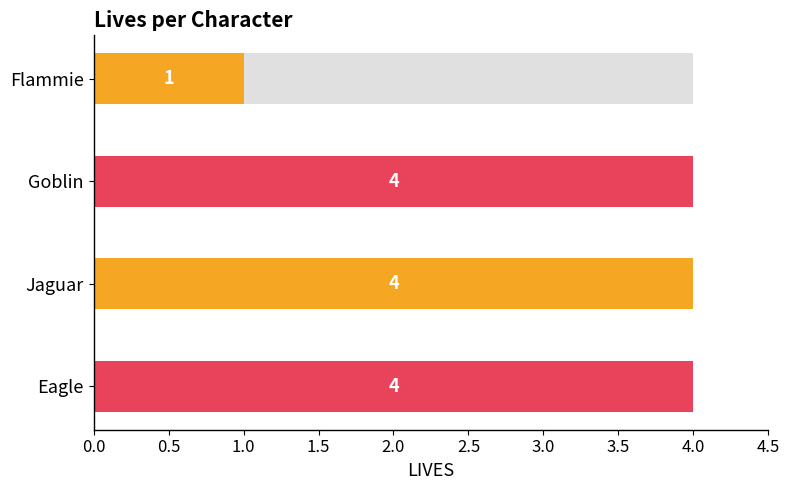

The chart shows a value of 1 at Flammie. True or false?

False